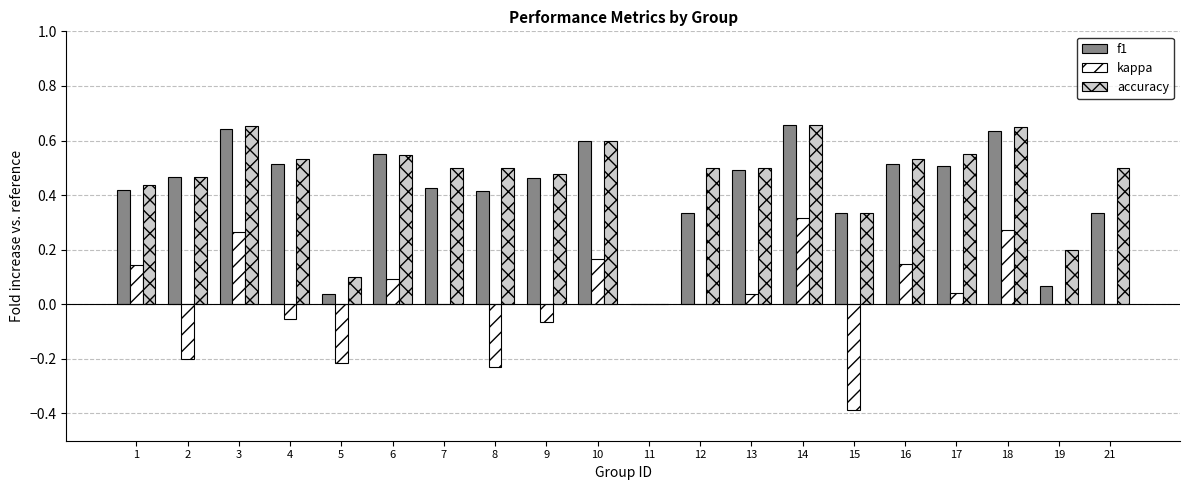

At which category is the sum across all series the highest?

14